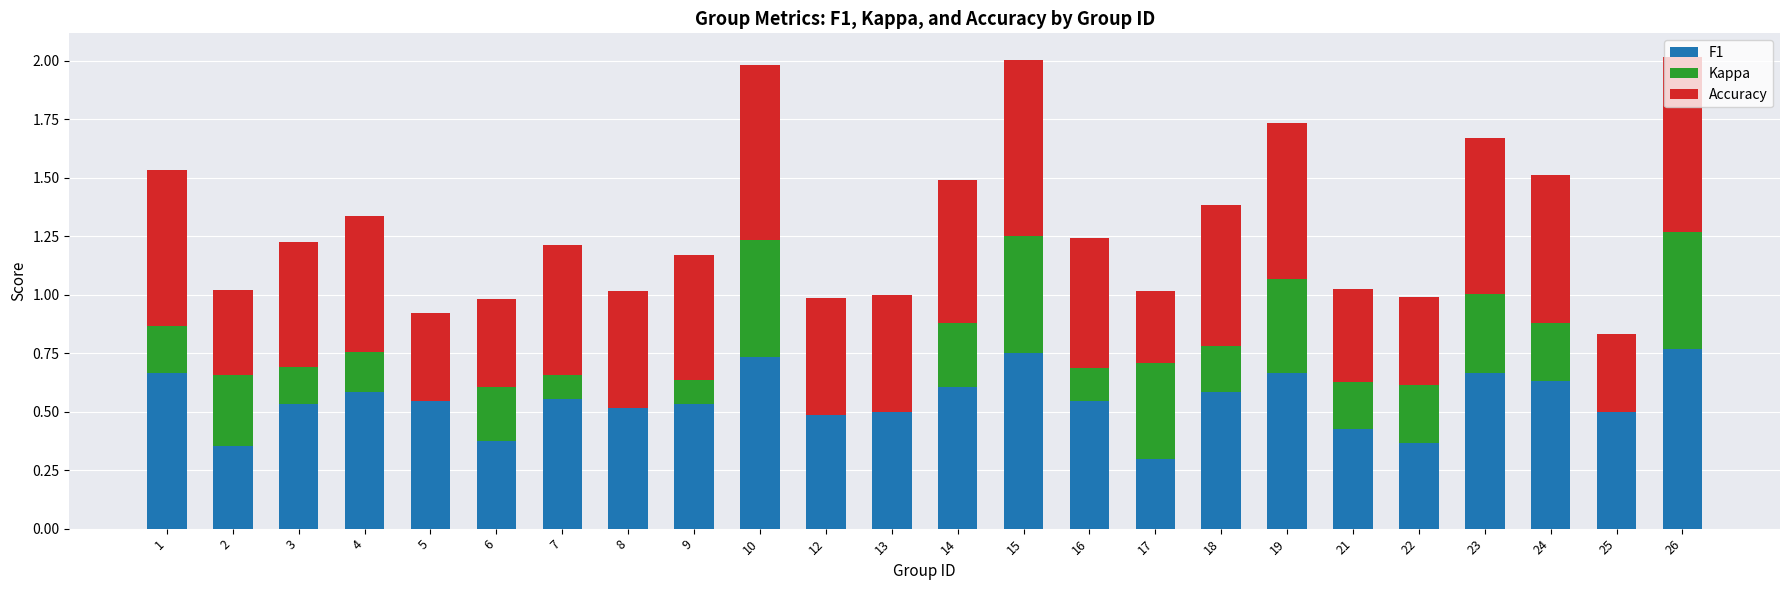

What is the total value across all series at 6?

1.0